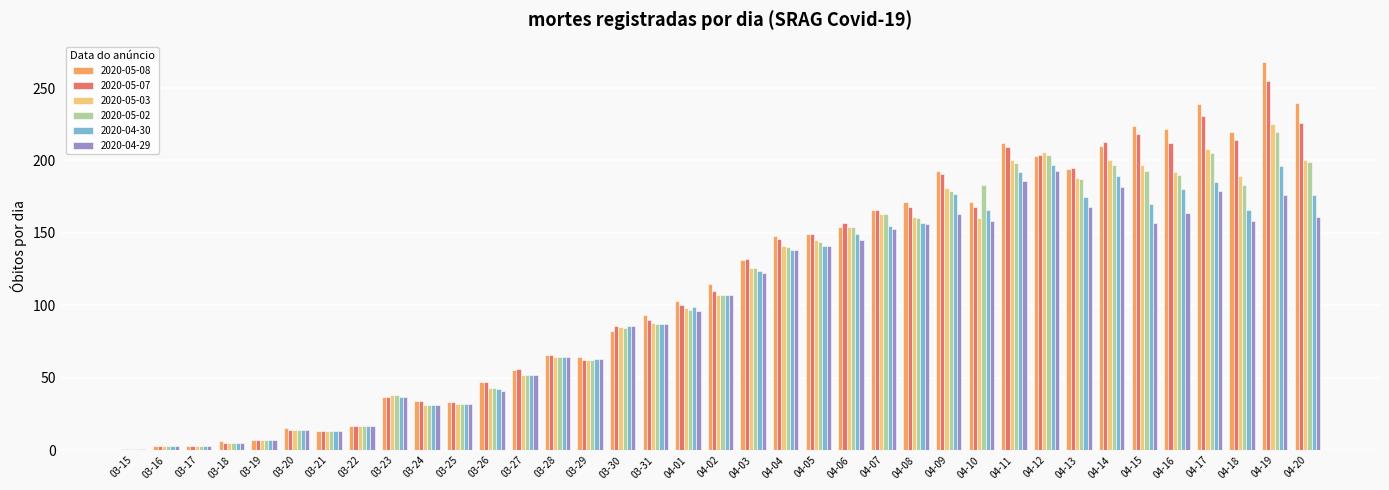

At which category is the sum across all series the highest?

04-19